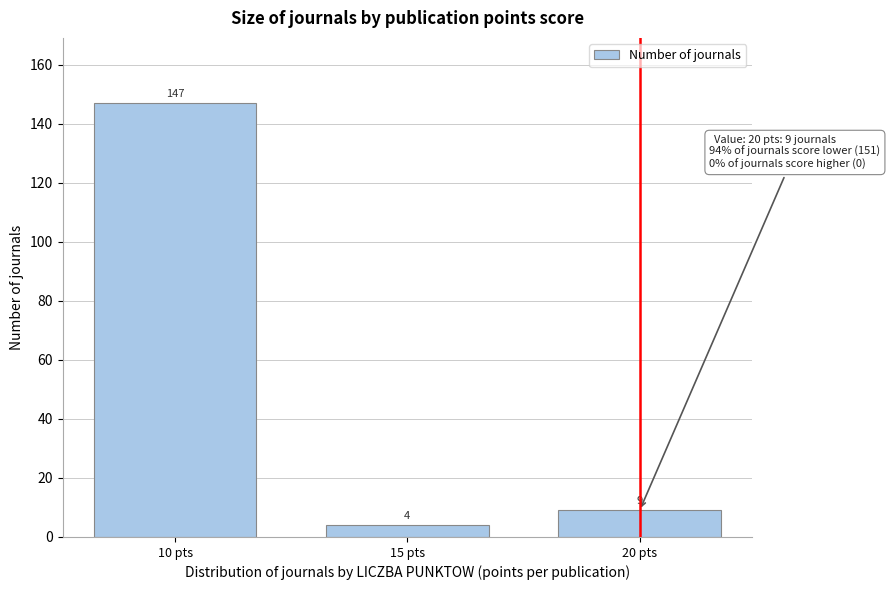

Reading left to right, extract all data points from this chart.

10 pts=147	15 pts=4	20 pts=9